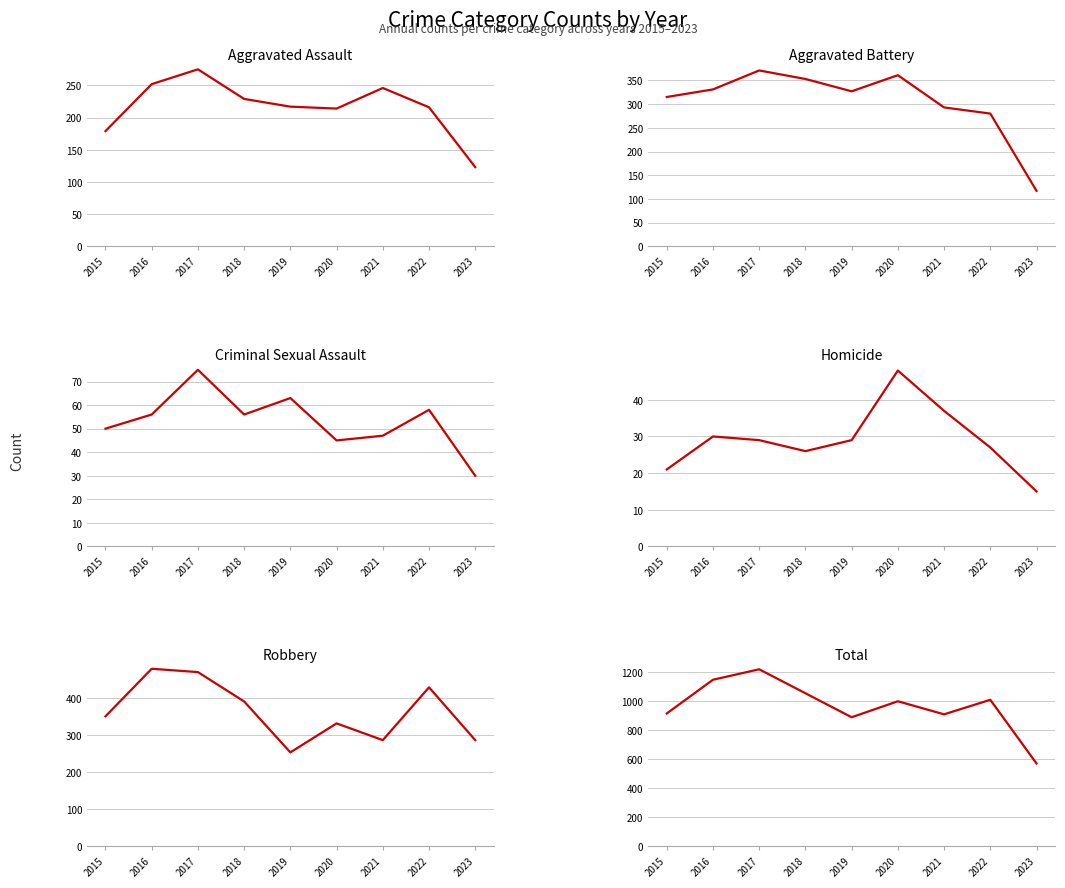

The Aggravated Battery series shows 390 at 2022. True or false?

False